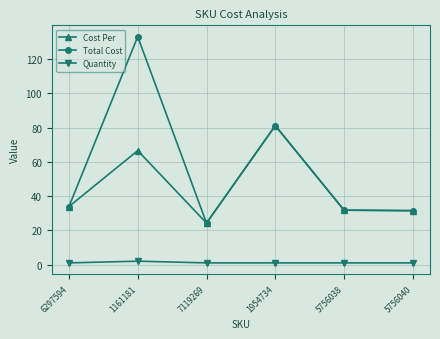

Which series changed the most between 1161181 and 7119269?

Total Cost